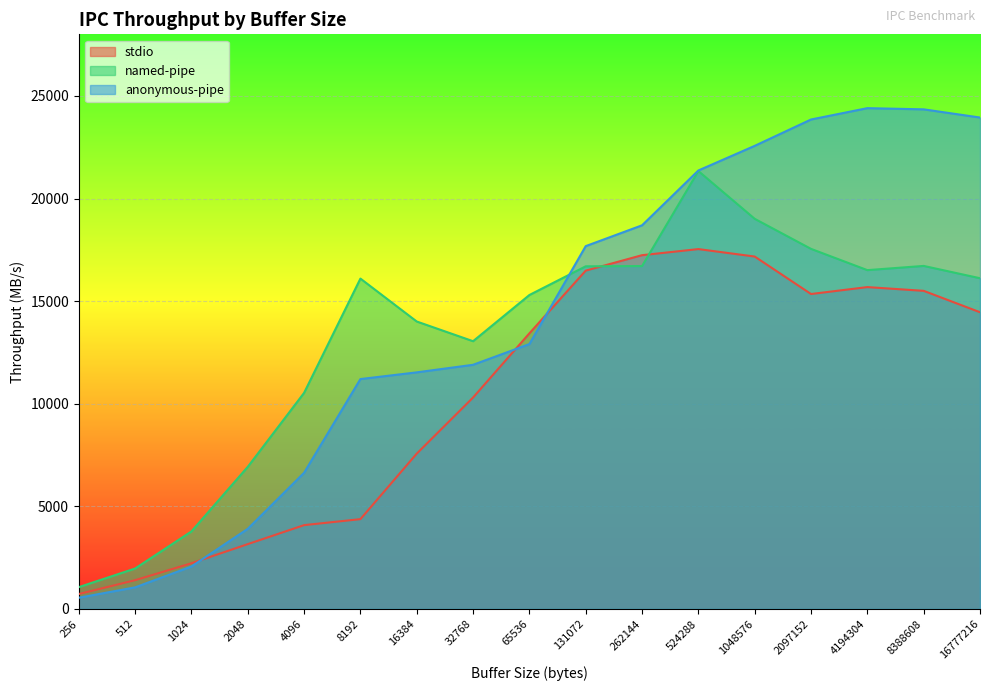

True or false: stdio and anonymous-pipe cross at least once.

True